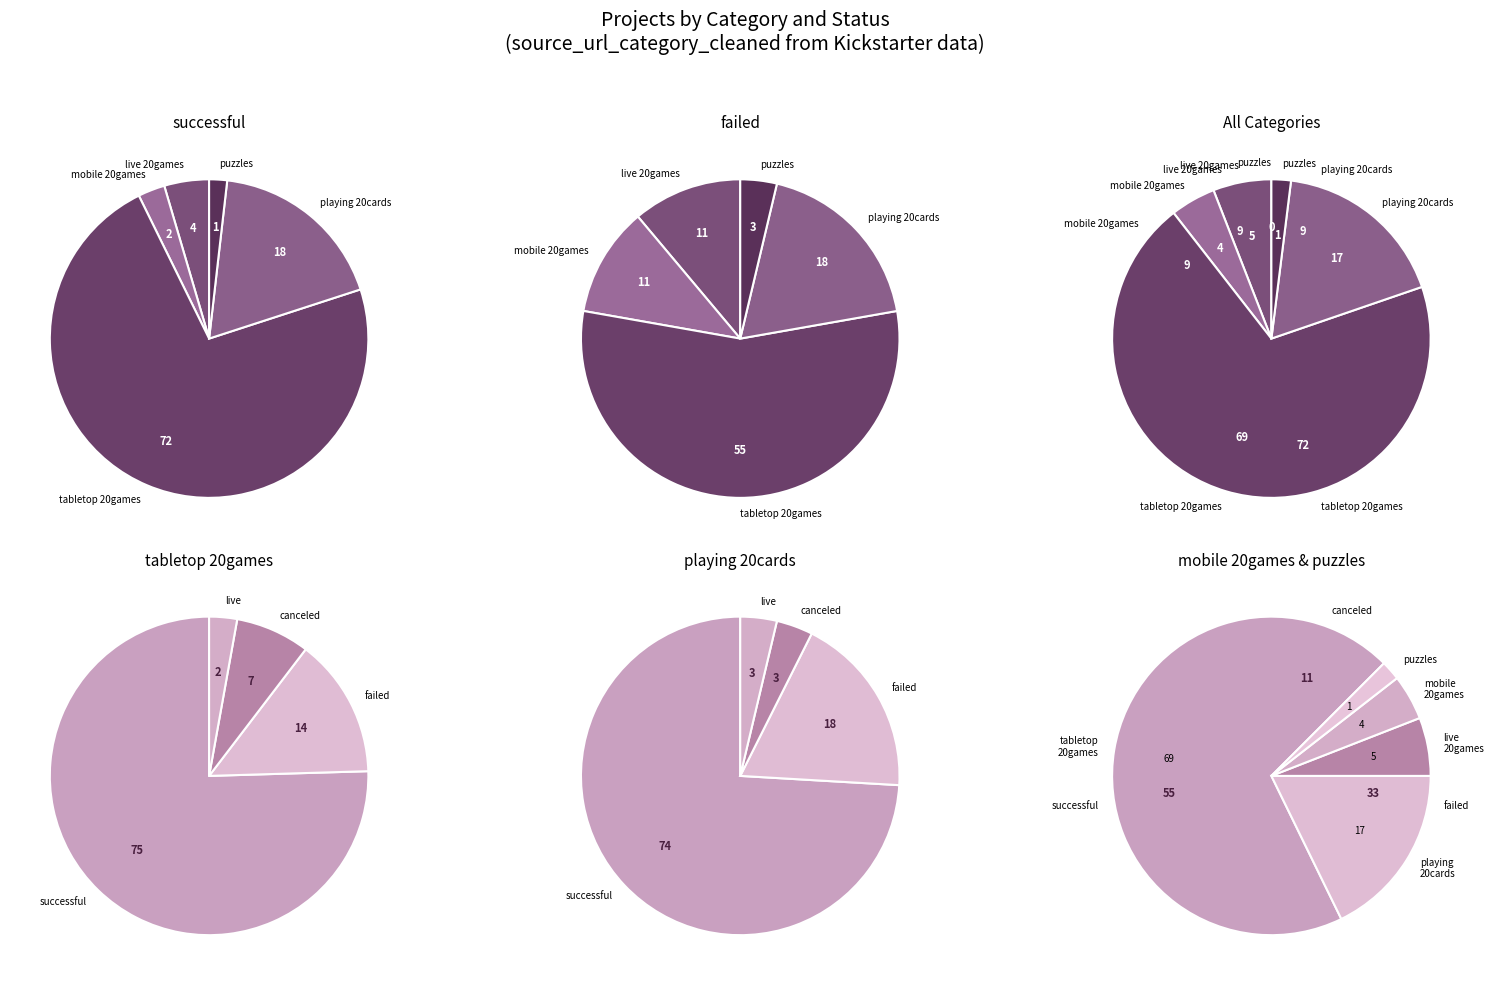

What is the ratio of the value at playing 20cards to the value at tabletop 20games?

0.3